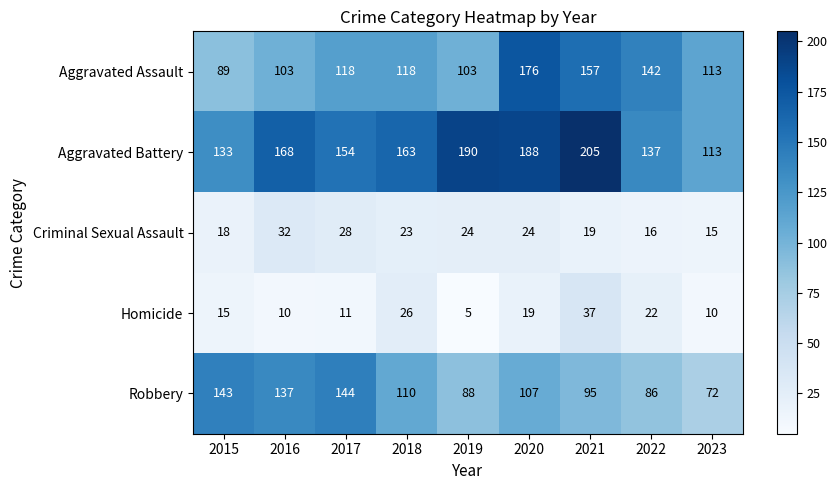

Read the Aggravated Battery value at 2019, to the nearest 5.

190